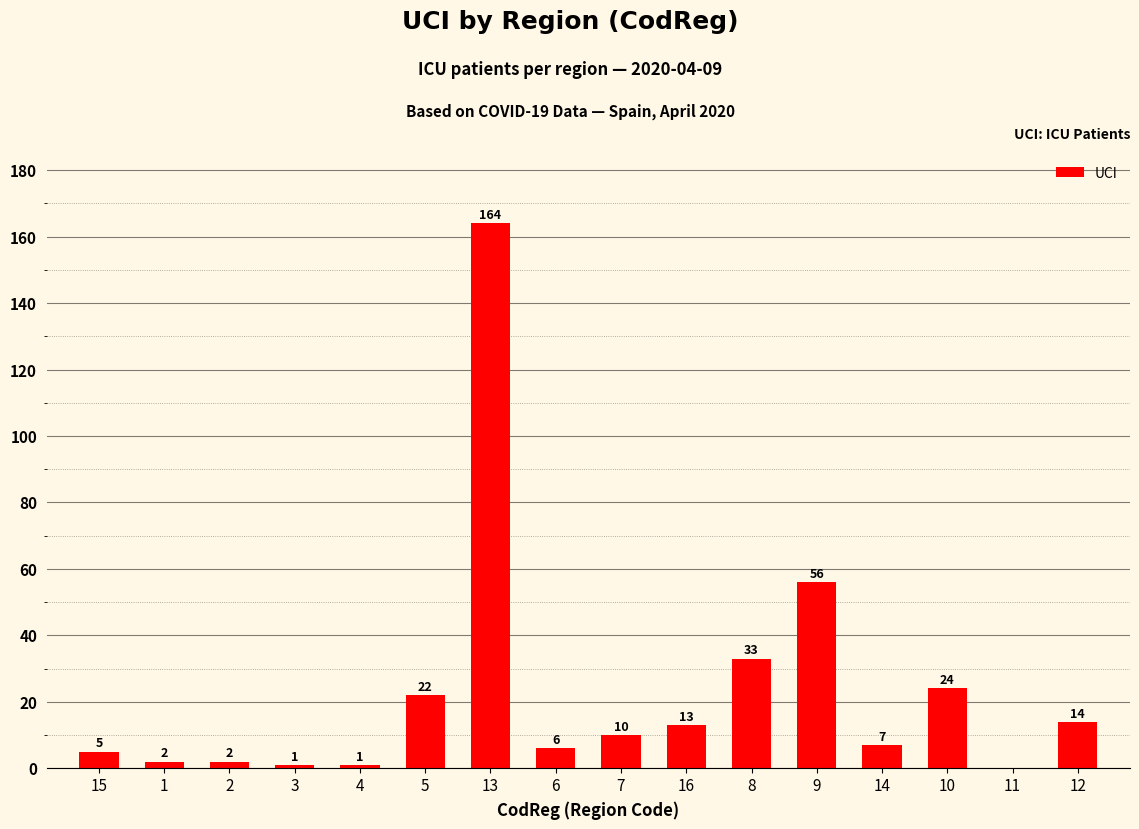

The chart shows a value of 22 at 5. True or false?

True